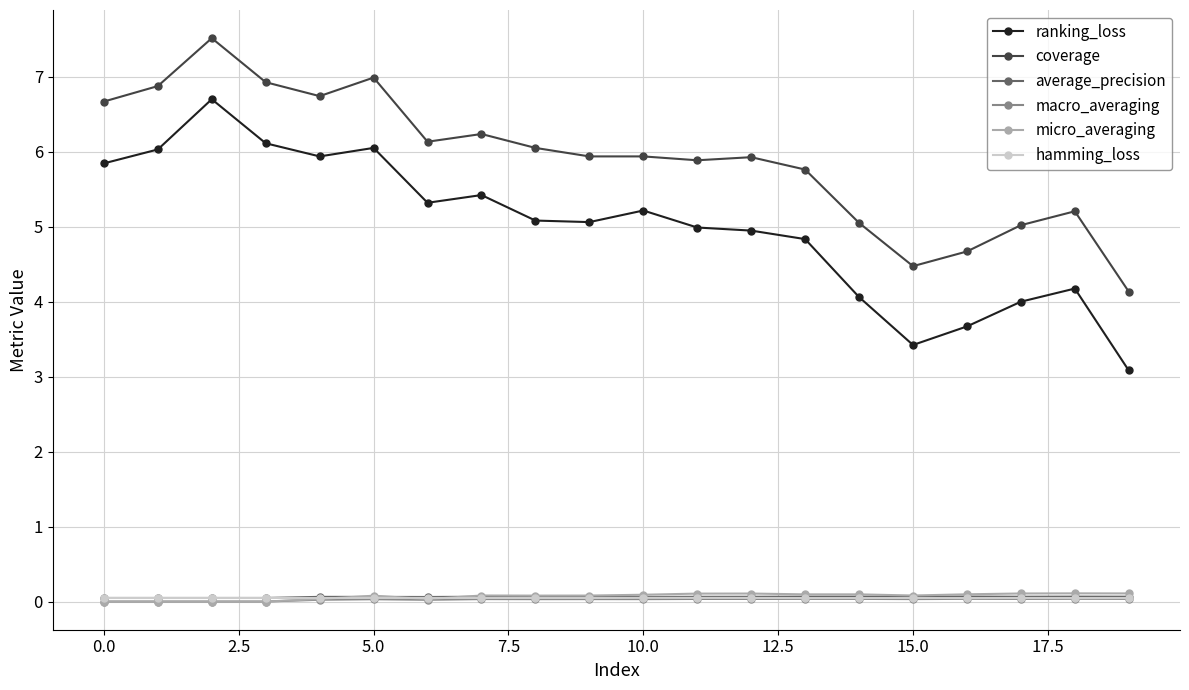

True or false: average_precision and ranking_loss cross at least once.

False